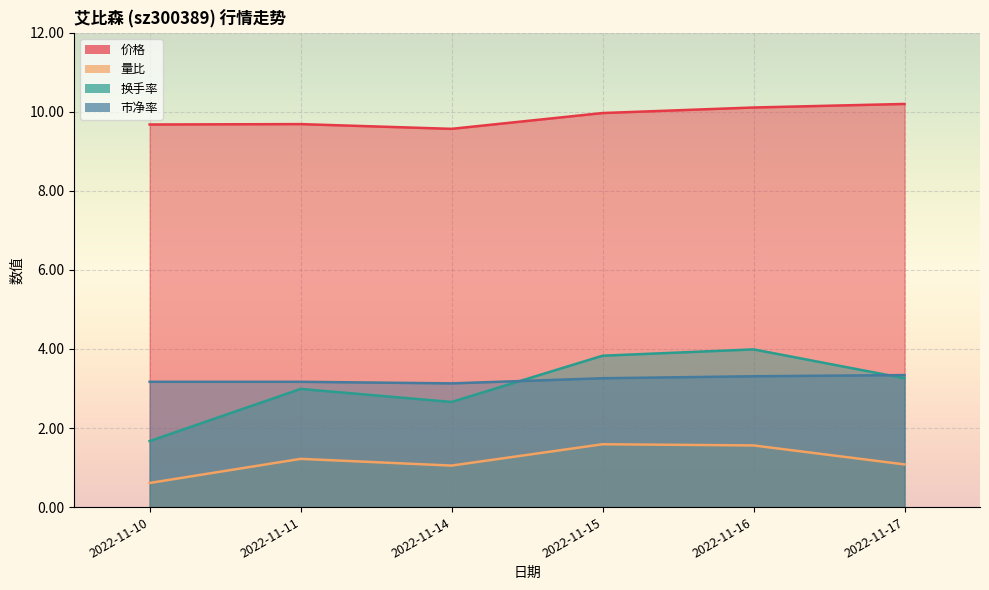

True or false: 换手率 and 市净率 cross at least once.

True